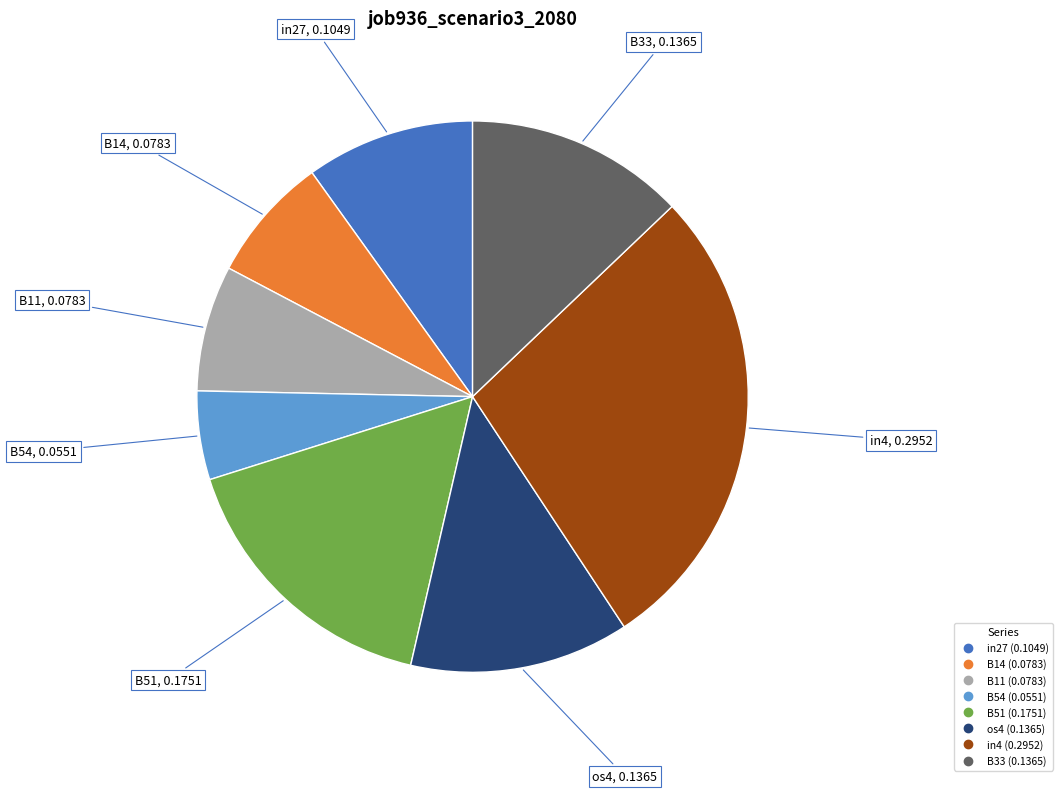

Is there a majority slice in this chart?

No